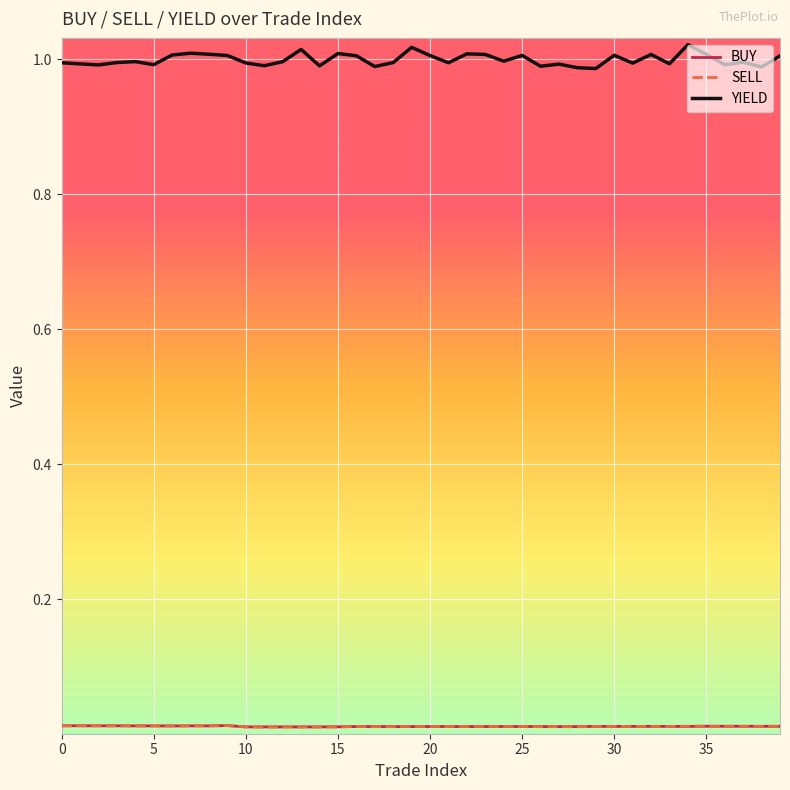

Which series has the largest range (max minus min)?

YIELD